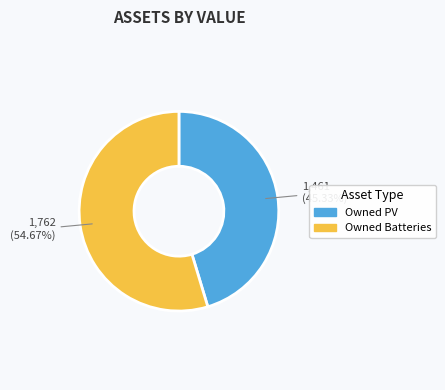

Which category accounts for the majority?

Owned Batteries